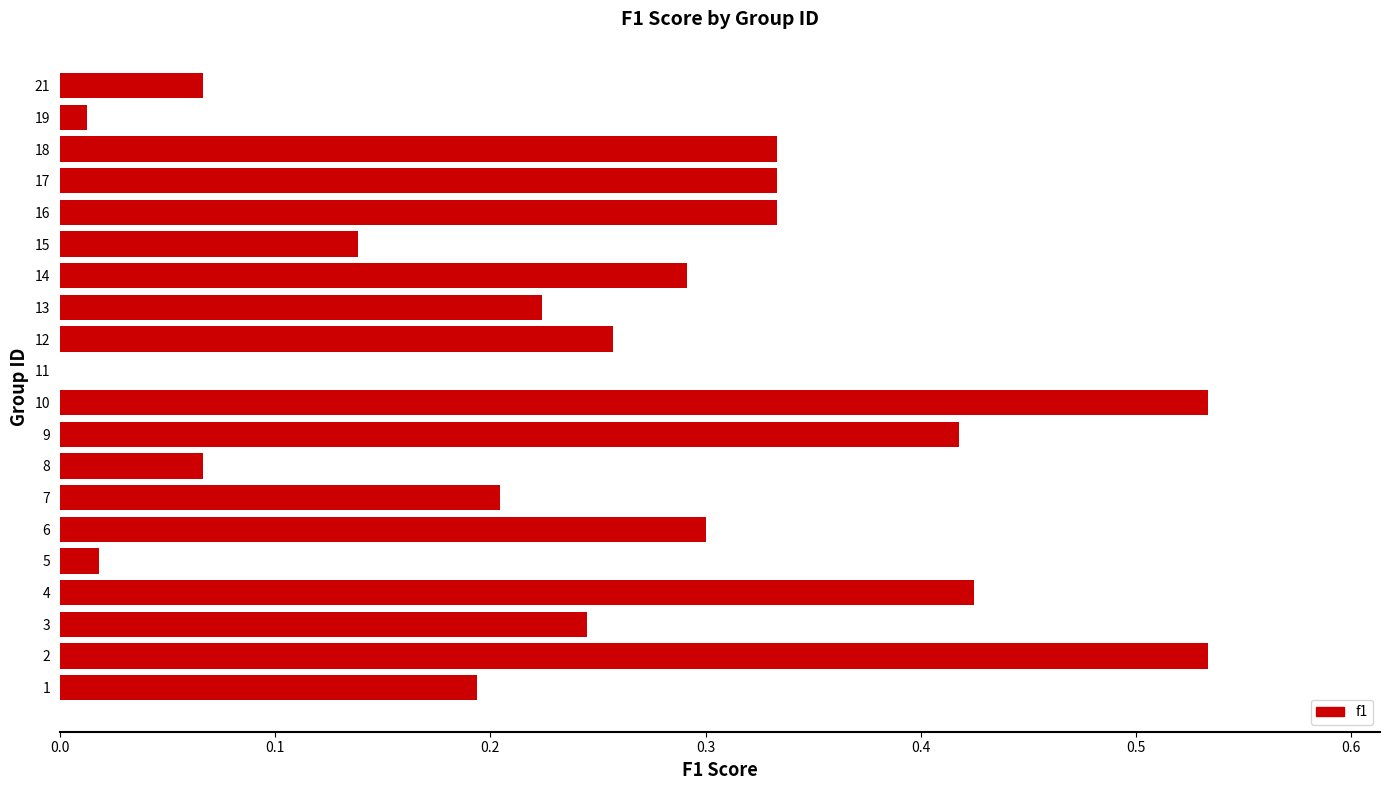

What is the sum of the values at 7 and 2?

0.7